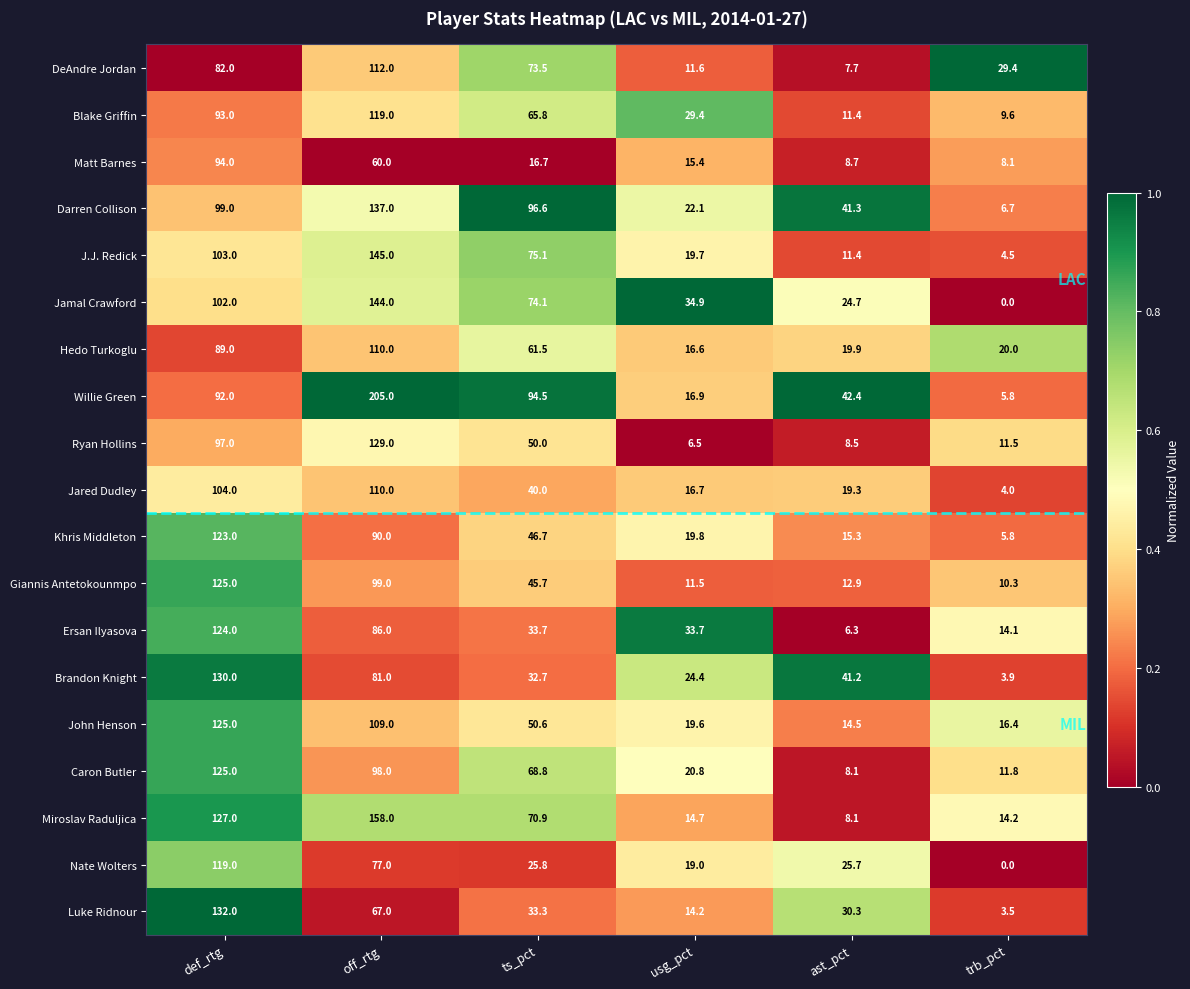

What is the difference between the Jared Dudley values at usg_pct and def_rtg?

87.3